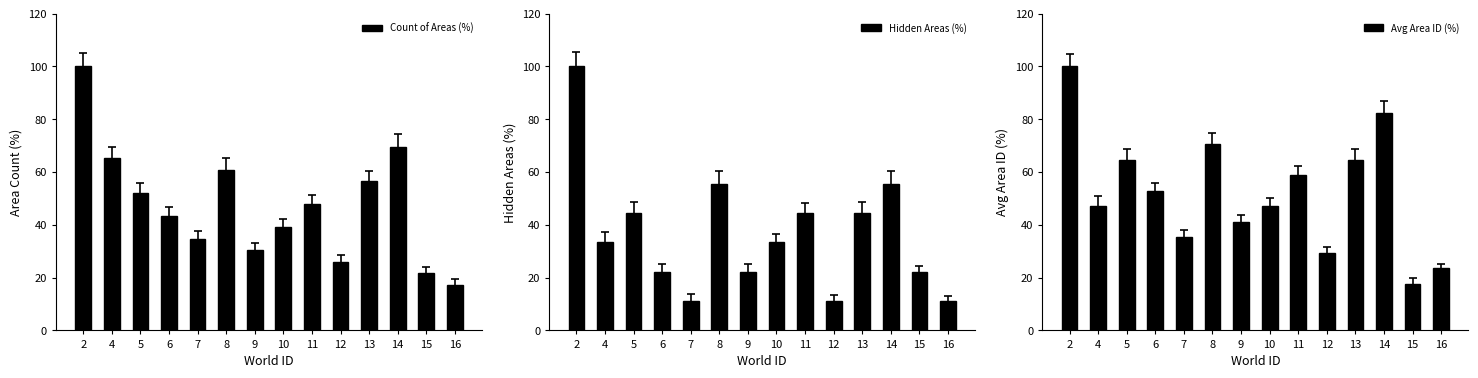

List the series in order of their peak value, highest first.

Count of Areas (%), Hidden Areas (%), Avg Area ID (%)